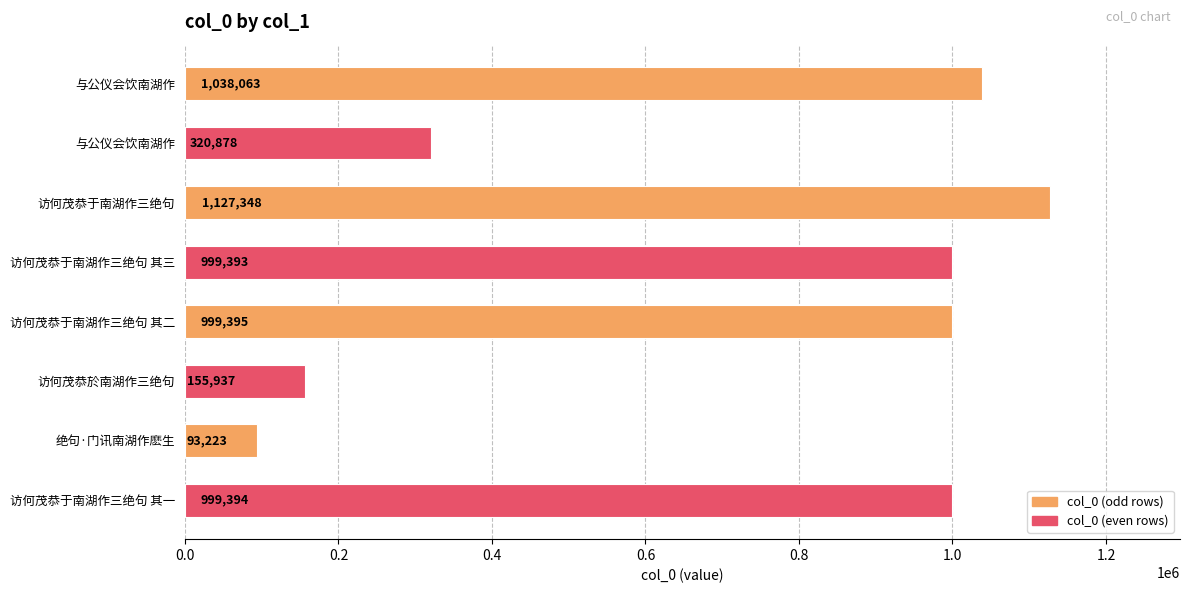

How many data points does each series have?

8